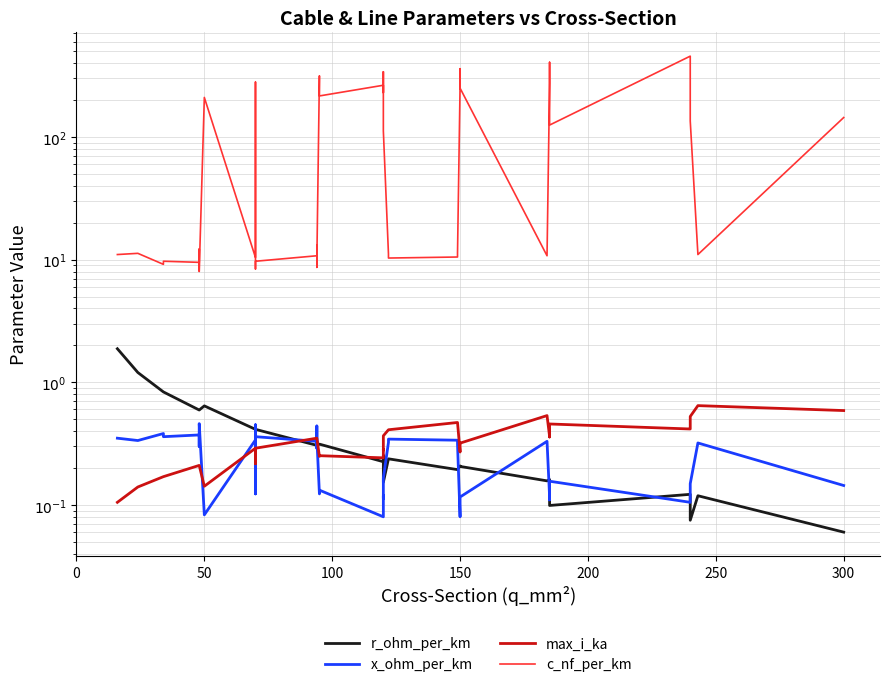

True or false: c_nf_per_km and max_i_ka intersect in this chart.

False